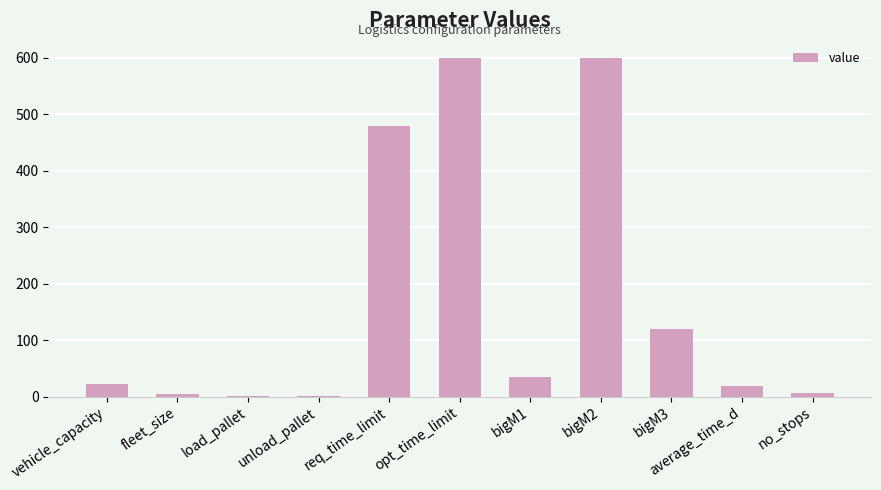

What is the change in value from req_time_limit to opt_time_limit?

+120.0